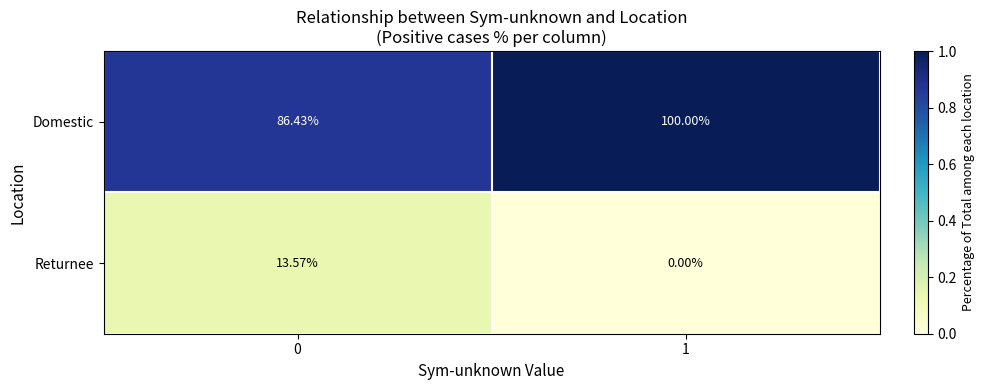

List the series in order of their overall mean, lowest first.

Returnee, Domestic